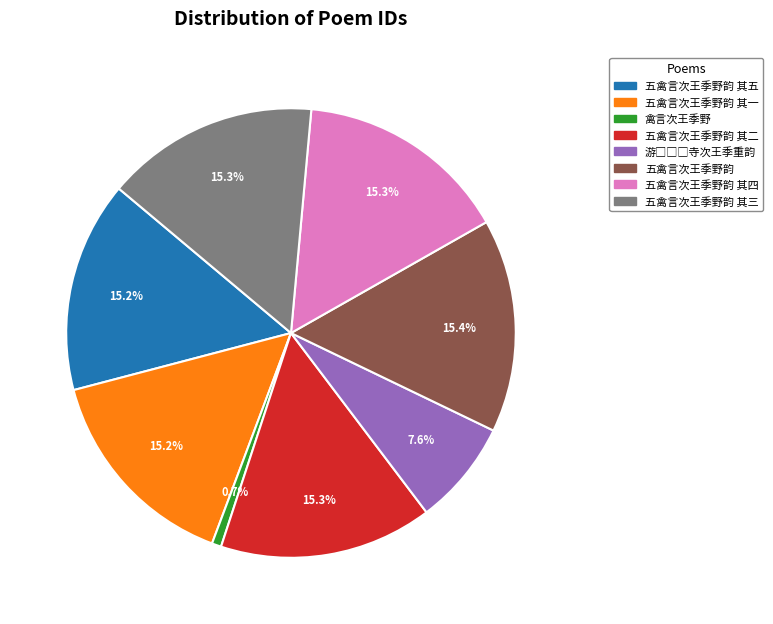

How many slices are in this pie chart?

8